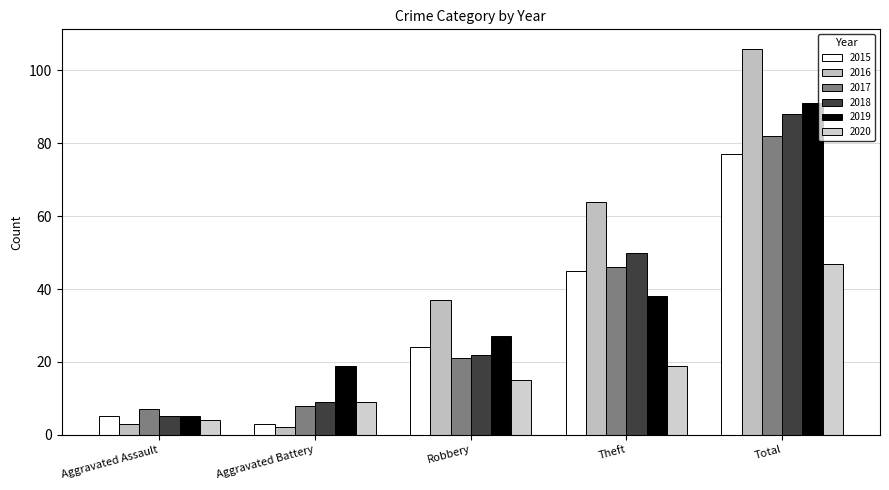

At which label is 2018 closest to 46?

Theft